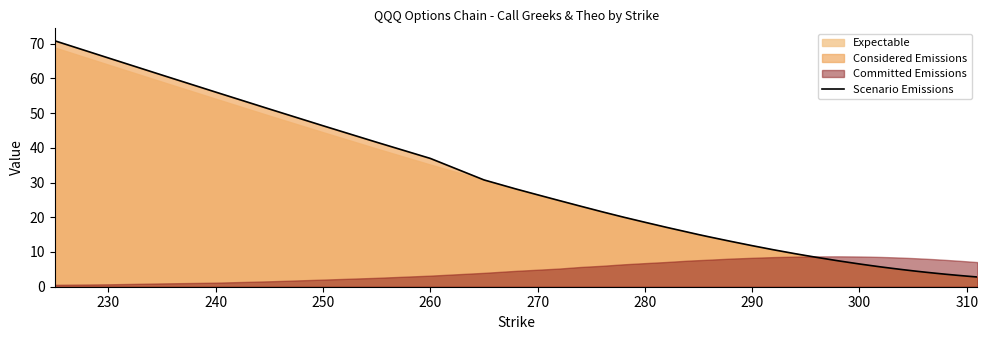

What is the difference between the second highest and second lowest values?

62.8